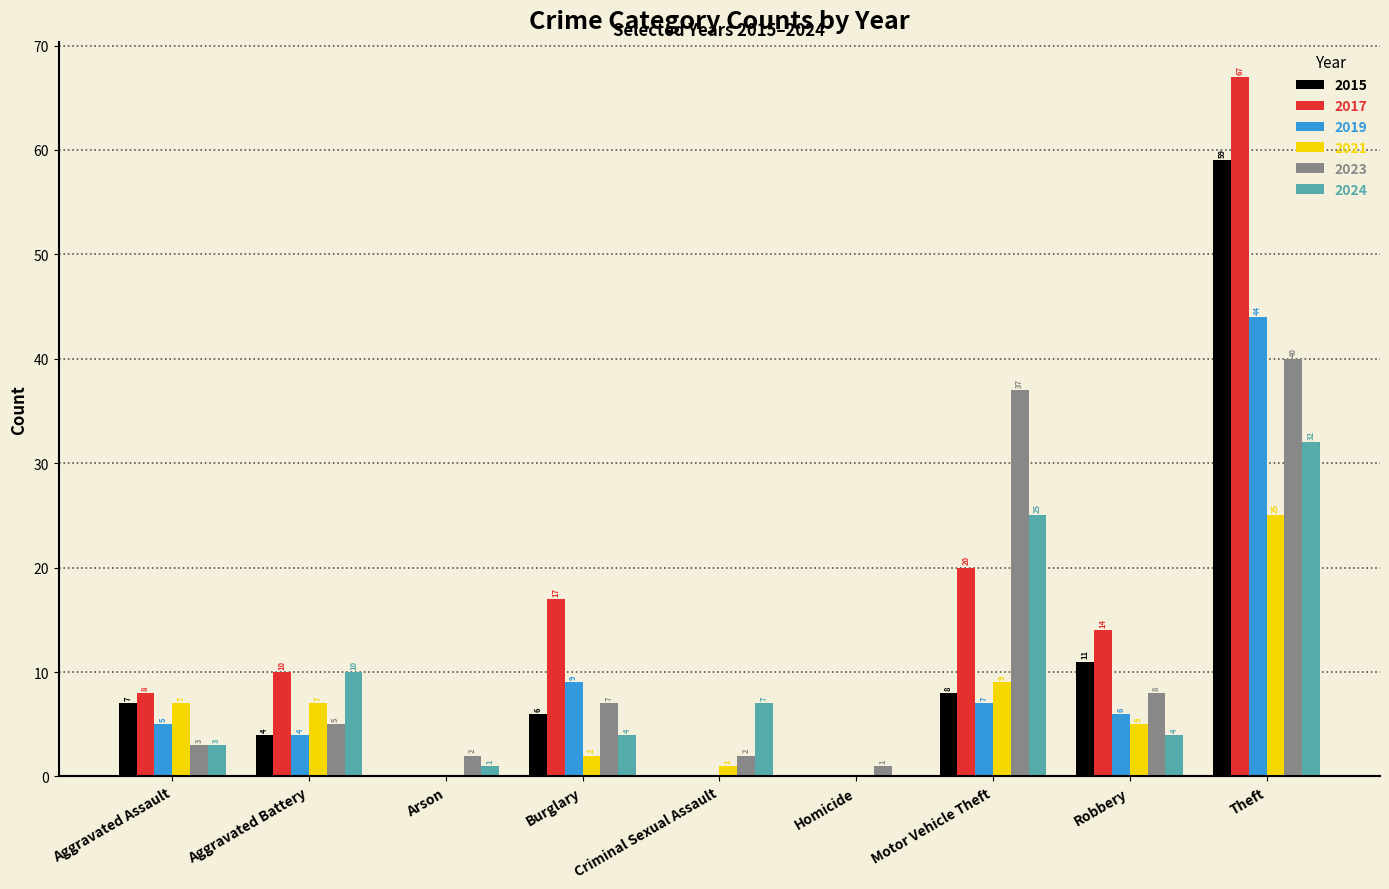

Where is 2021 nearest to the value 12?

Motor Vehicle Theft